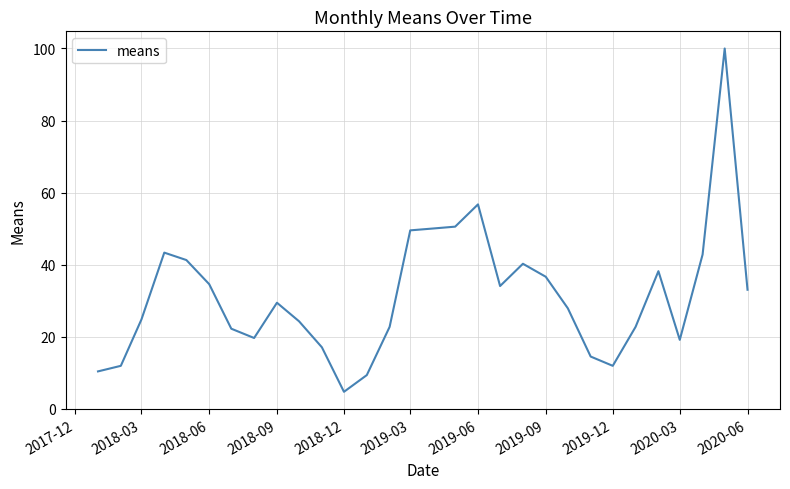

What is the greatest value displayed?

100.0